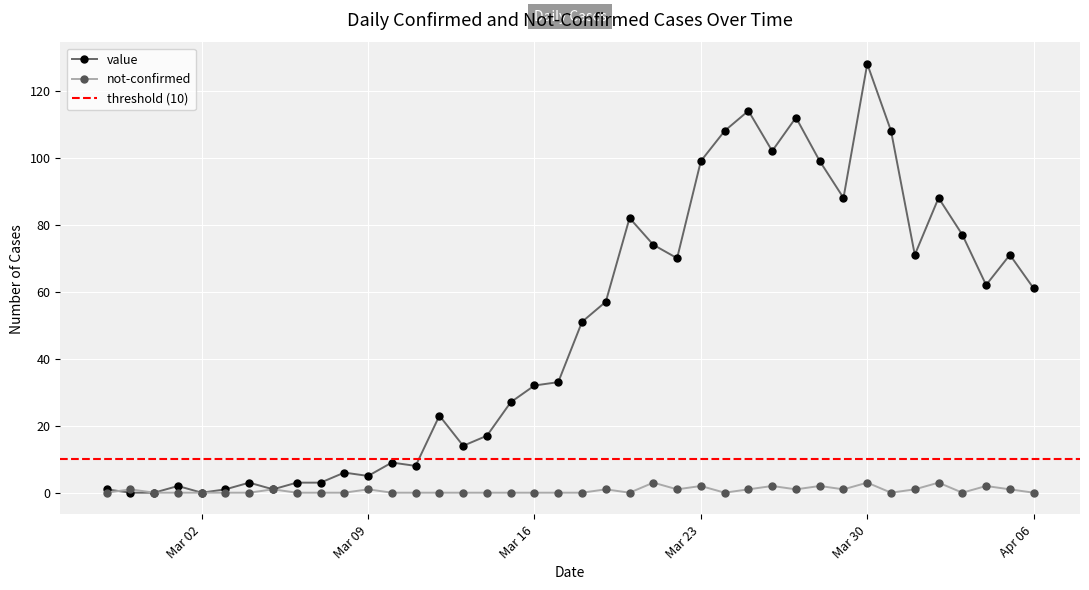

Where is the first local maximum for not-confirmed?

2020-02-28